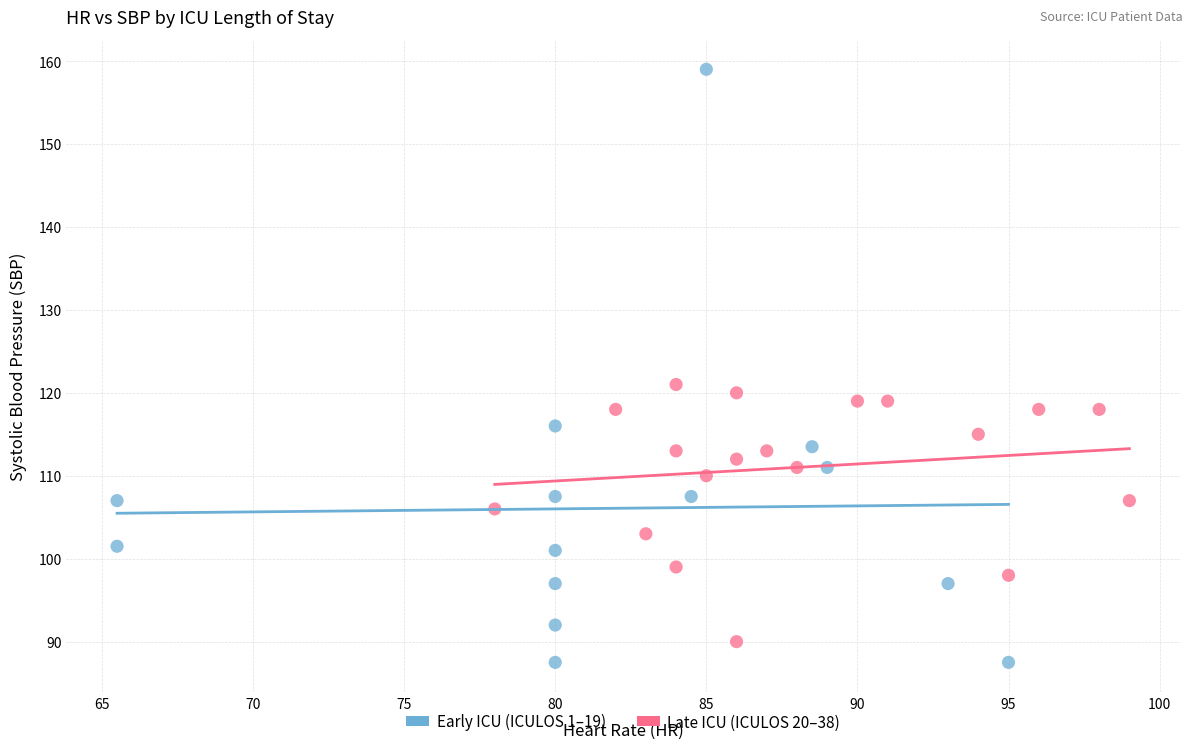

Which series has the widest spread of Y values?

Early ICU (ICULOS 1–19)